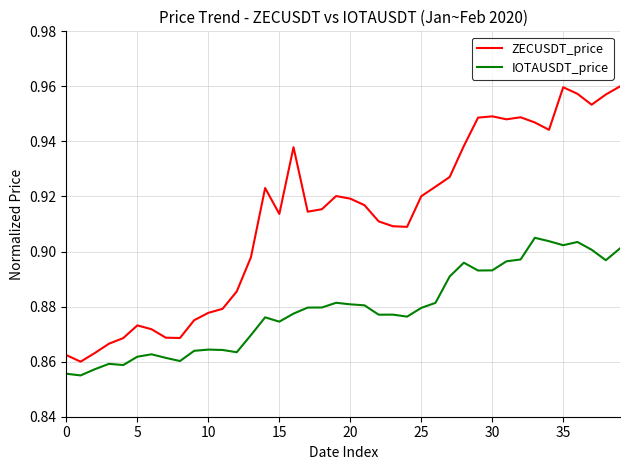

What is the sum of all ZECUSDT_price values?

36.5